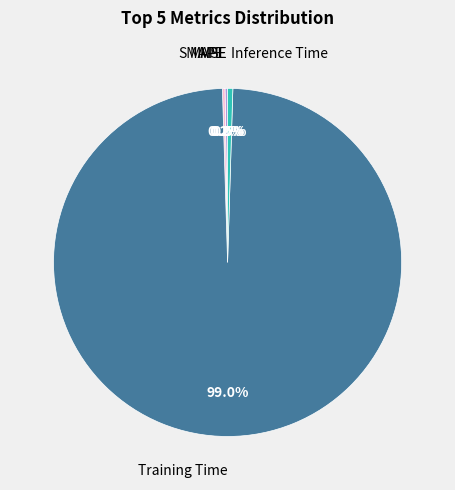

Is there a majority slice in this chart?

Yes